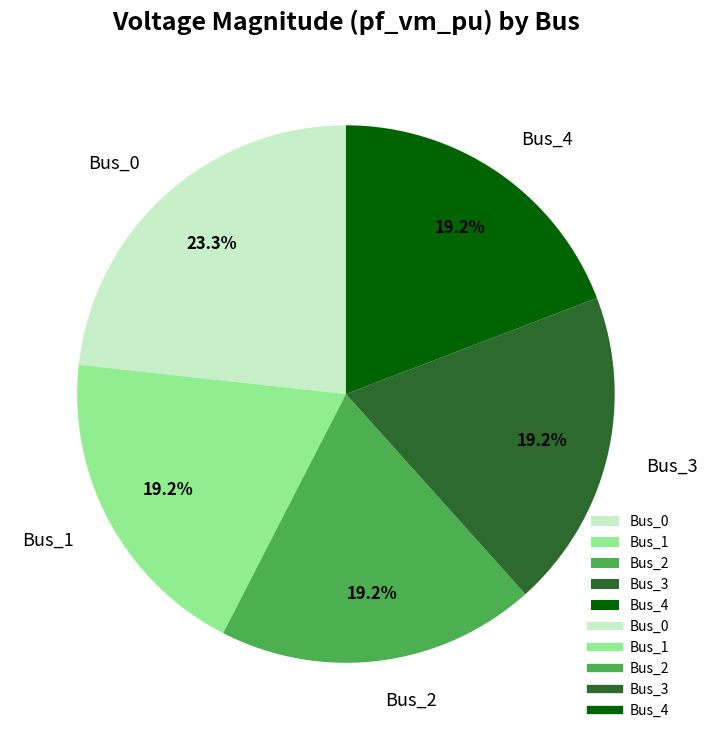

True or false: Bus_4 accounts for 32% of the total.

False